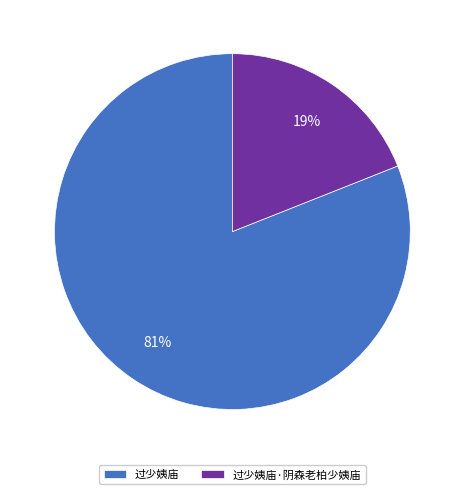

How many segments does this pie chart have?

2